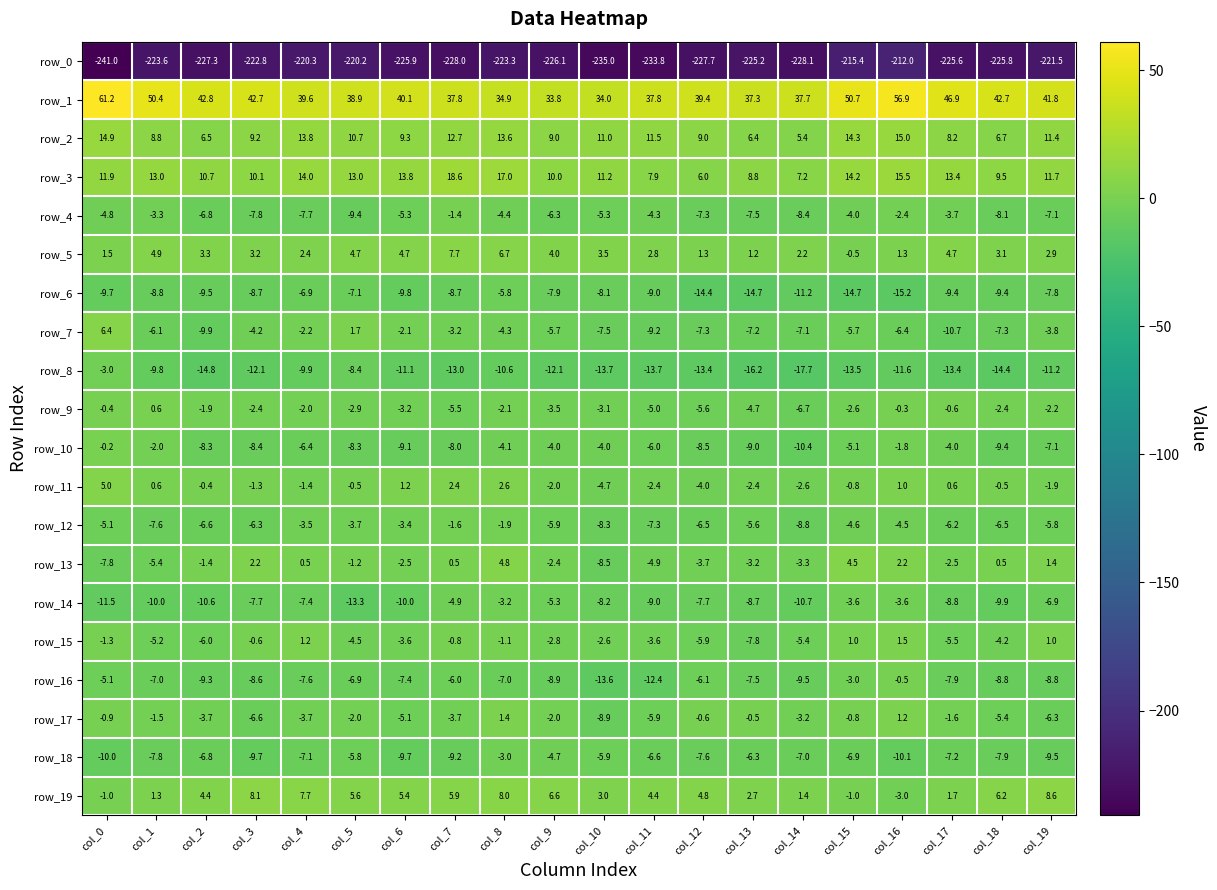

Which series changed the most between col_6 and col_18?

row_7